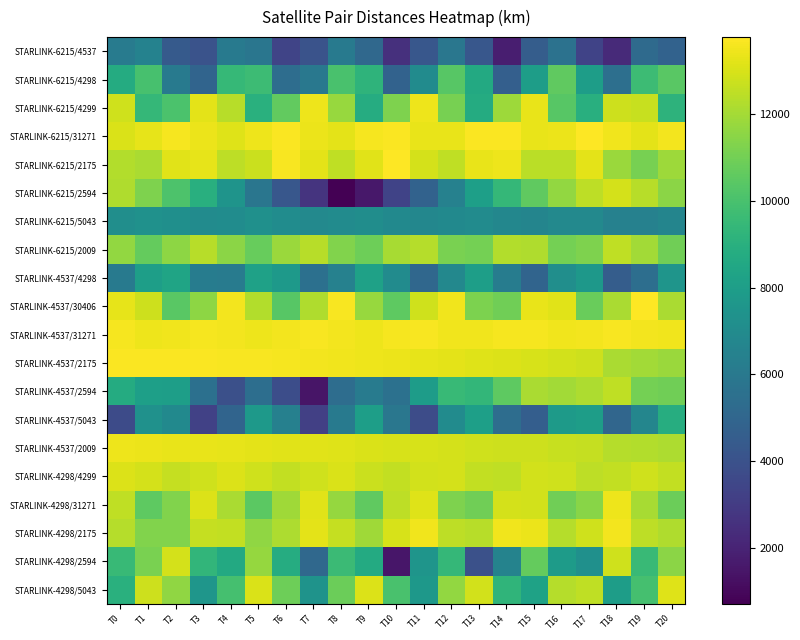

At how many categories does at least one series exceed 12350?

21